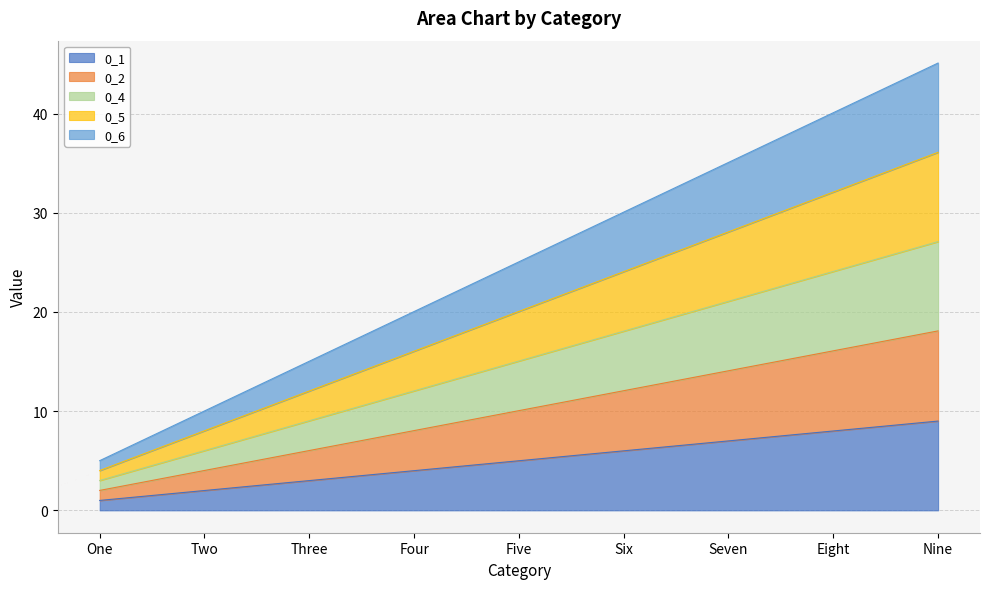

Which has a higher value, One or Four?

Four